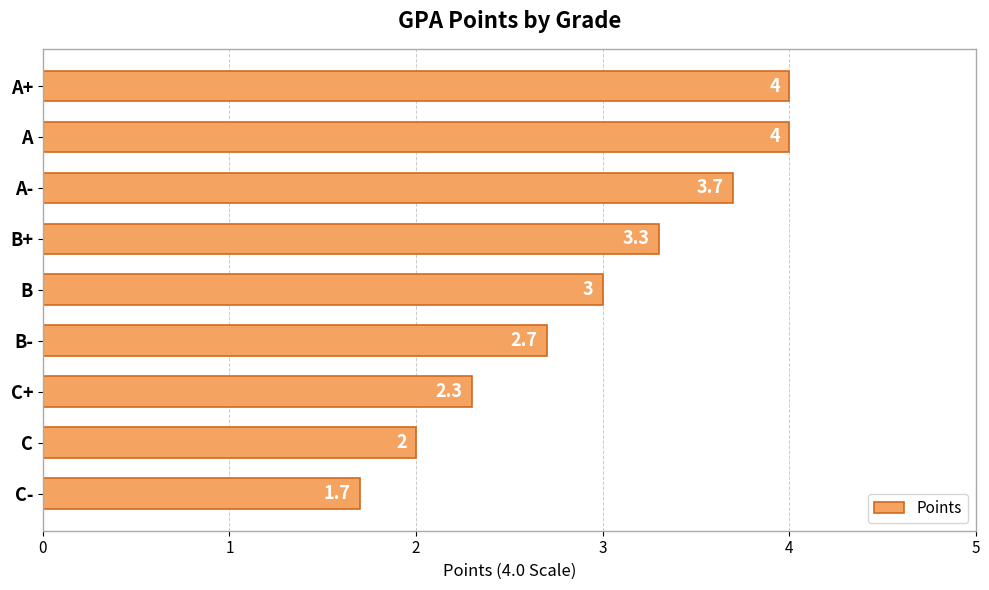

The chart shows a value of 2.3 at C+. True or false?

True